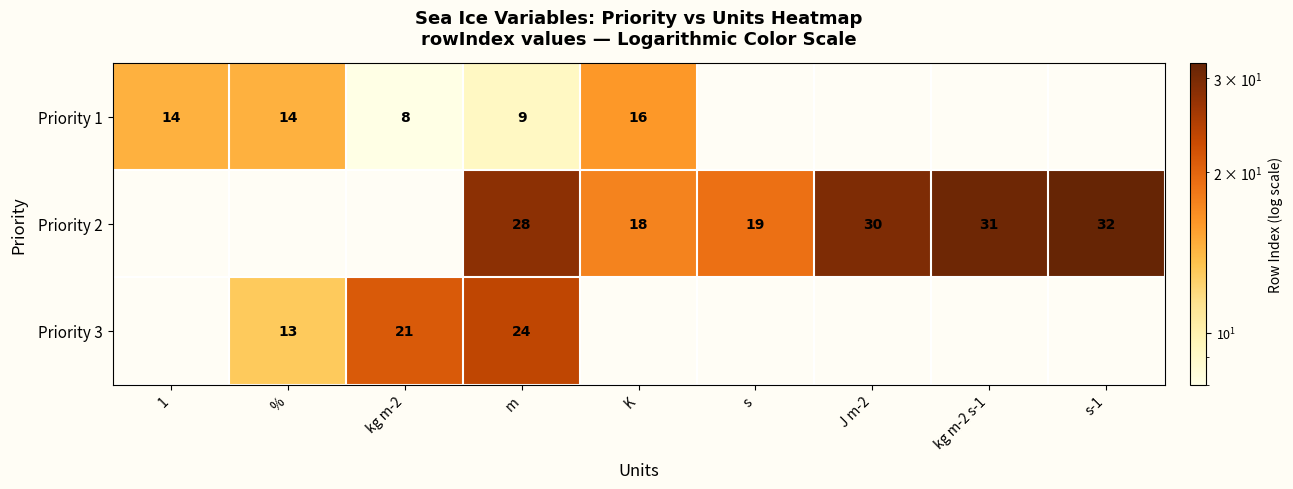

At m, list the series in order from largest to smallest.

Priority 2, Priority 3, Priority 1